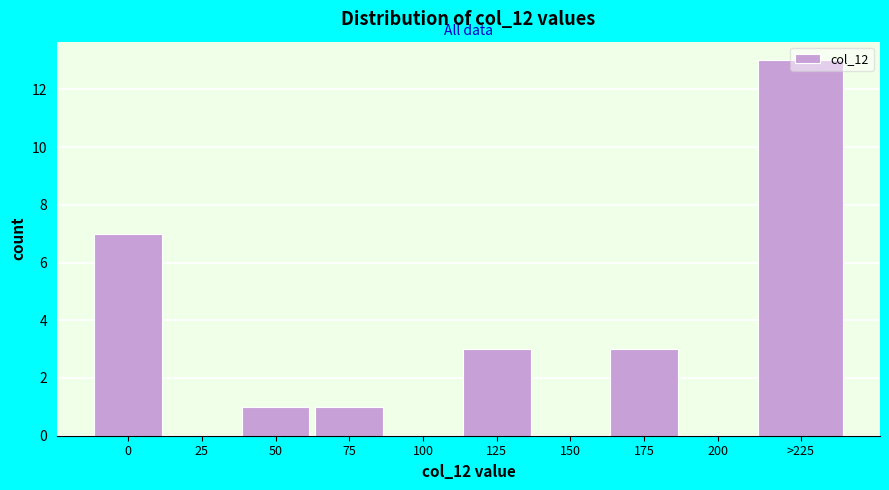

What is the sum of all values?

28